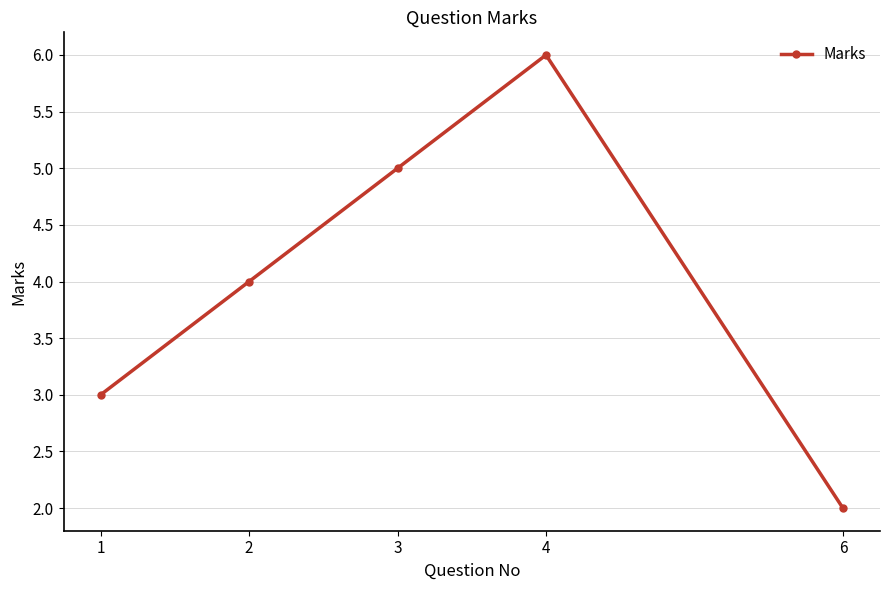

What is the sum of the values at 1 and 2?

7